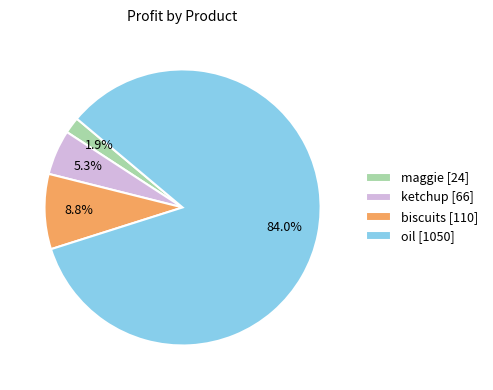

What is the smallest slice in the pie chart?

maggie